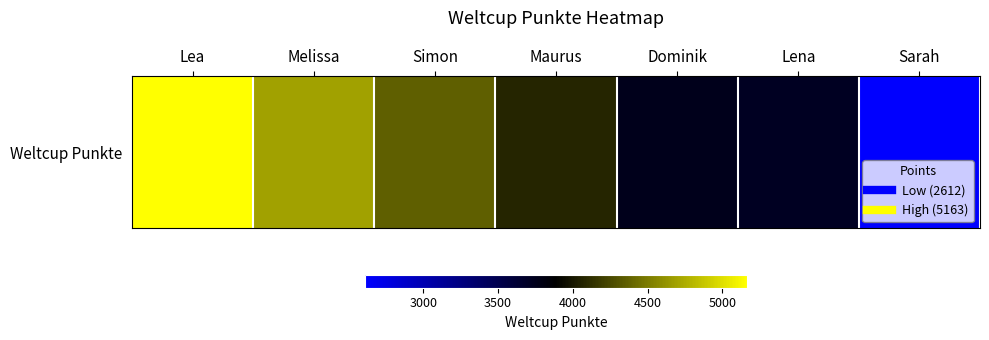

Rank the categories by value from highest to lowest.

Lea, Melissa, Simon, Maurus, Dominik, Lena, Sarah